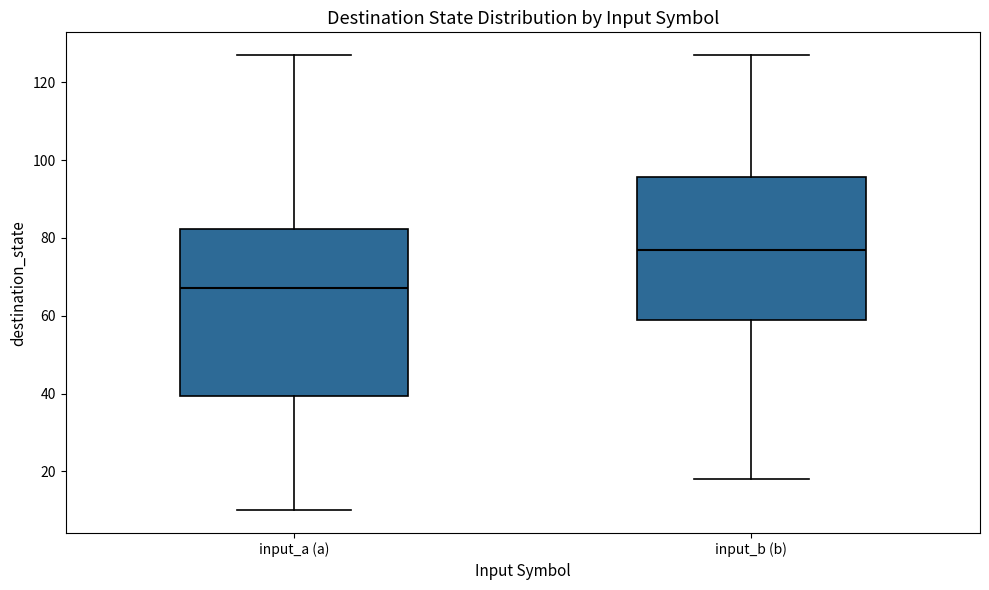

Reading left to right, transcribe this box plot: for each box, give where its median line is, the range the box spans, and where its two whiskers end, as read against the y-axis. The values are not printed on the chart, so give them approximately, as read against the axis.

input_a (a): median 68, box 40 to 82, whiskers 10 to 128
input_b (b): median 78, box 60 to 96, whiskers 18 to 128